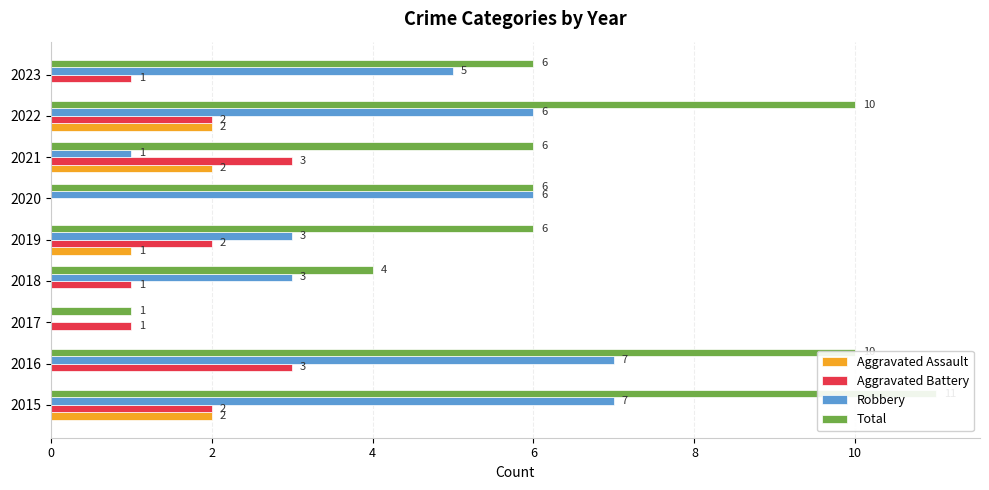

How many groups of bars are there?

9